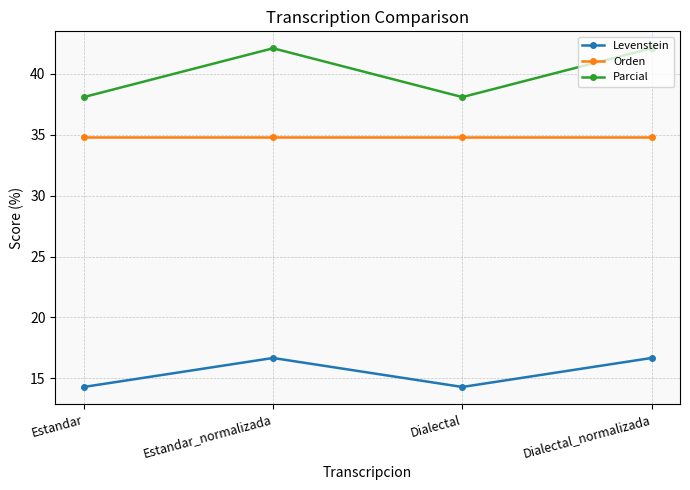

List the series in order of their peak value, highest first.

Parcial, Orden, Levenstein